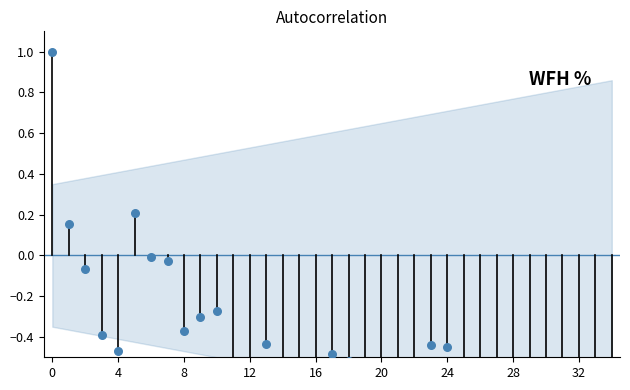

Between 29 and 10, which is larger?

10